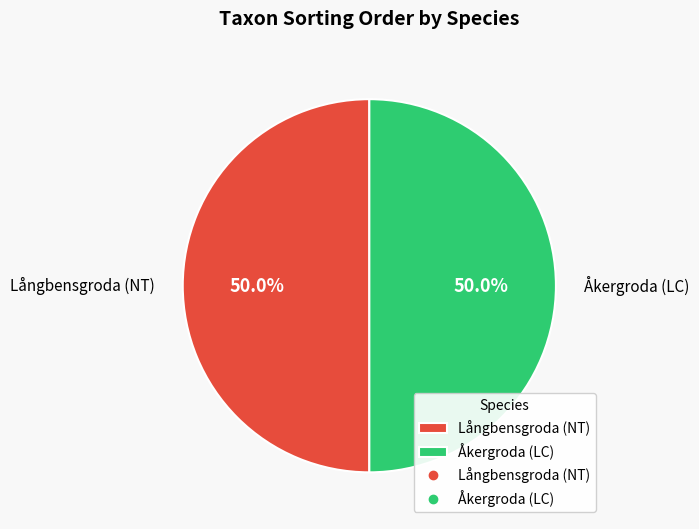

What is the ratio of the value at Långbensgroda (NT) to the value at Åkergroda (LC)?

1.0